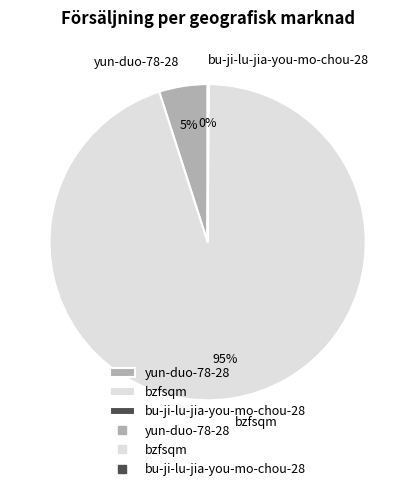

To the nearest percent, what is the difference between the largest and smallest slice percentages?

95%